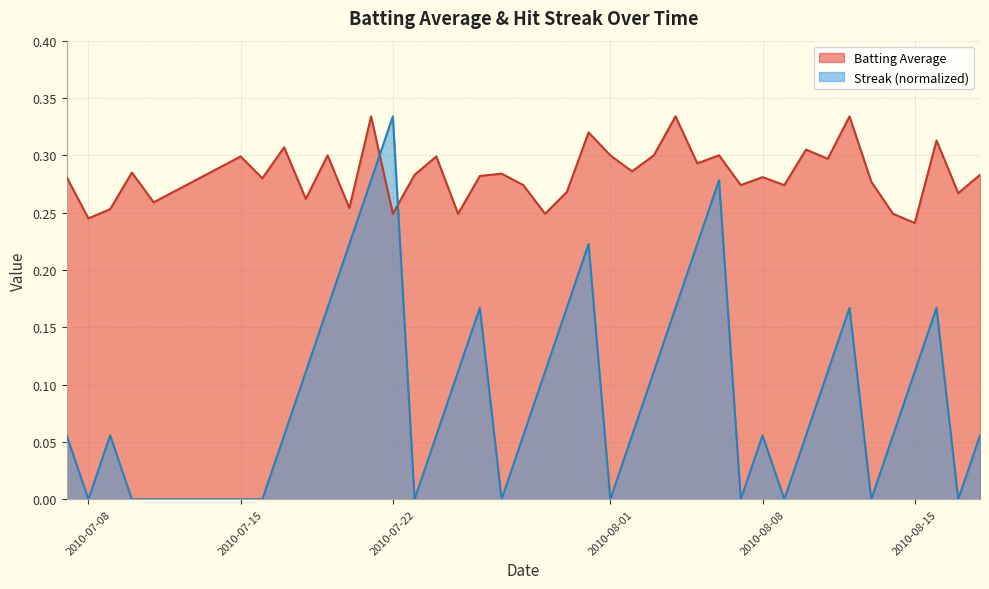

What is the sum of all streak values?

3.8